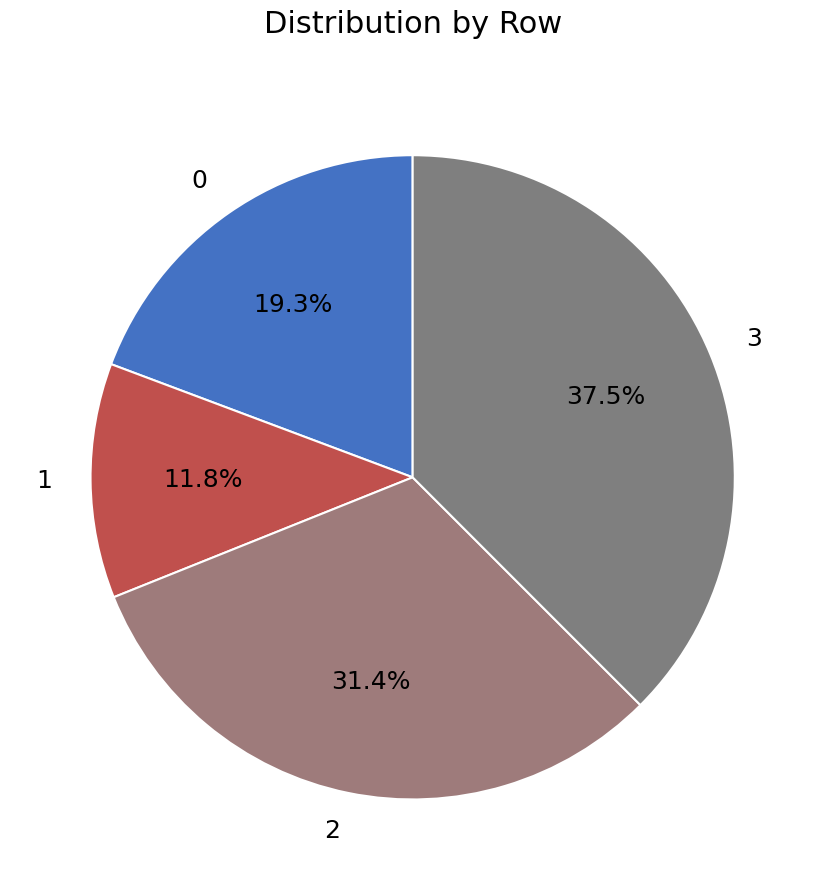

To the nearest percent, what is the difference between the largest and smallest slice percentages?

26%